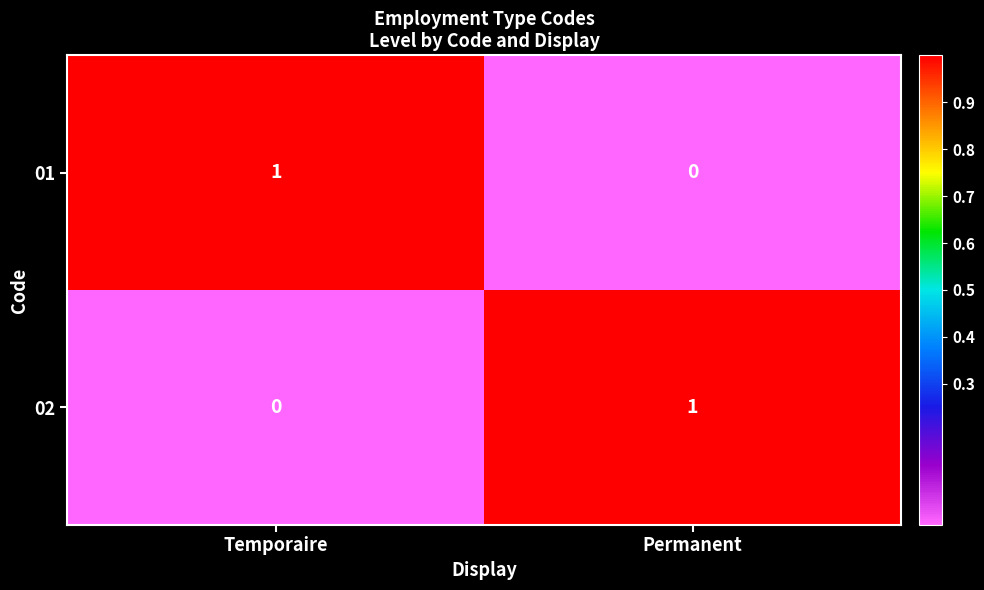

What is the difference between the highest and lowest values at Permanent?

1